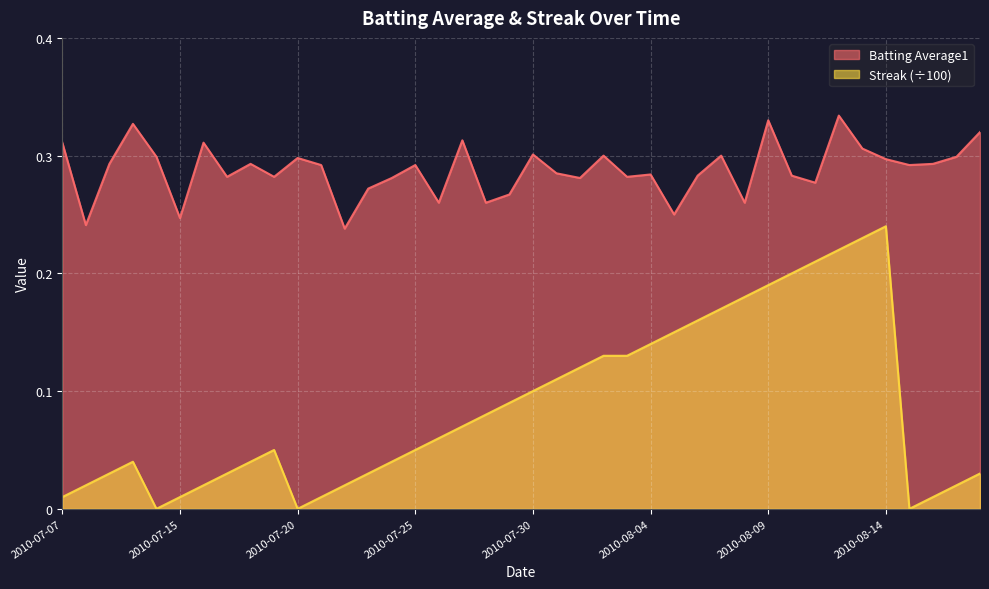

Is it true that Streak equals 0.2 at 2010-08-06?

False